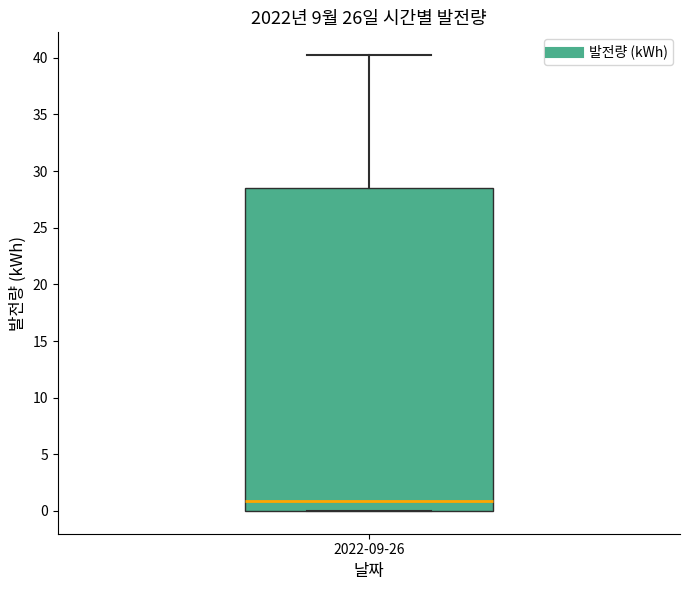

Read this box plot against the y-axis: the position of the median line, the range covered by the box, and the ends of both whiskers. The values are not printed on the chart, so give them approximately, as read against the axis.

median 1.0, box 0.0 to 28.5, whiskers 0.0 to 40.0